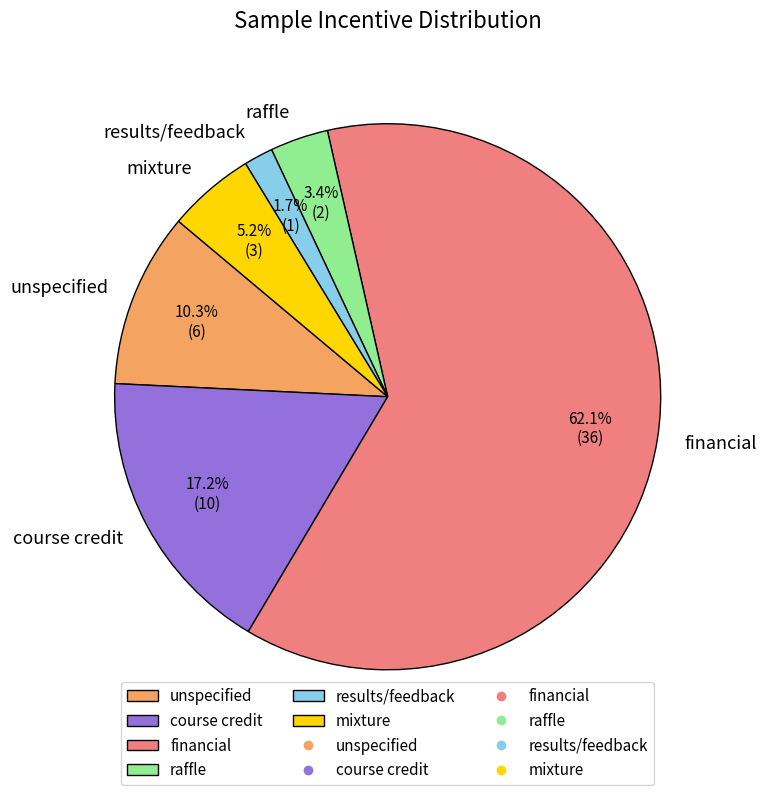

Does any single category account for the majority?

Yes